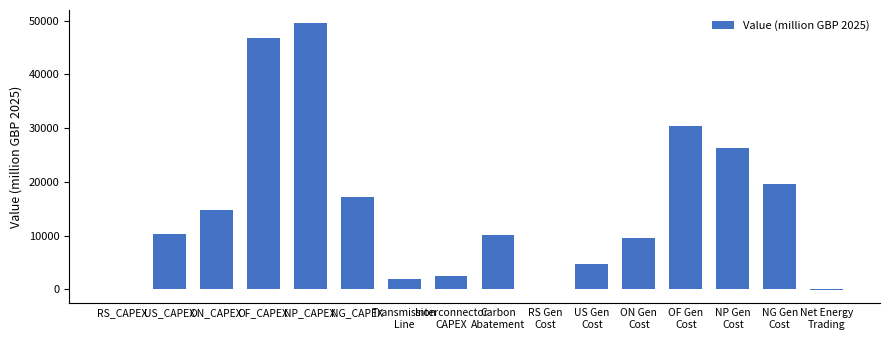

Are the bars horizontal?

No